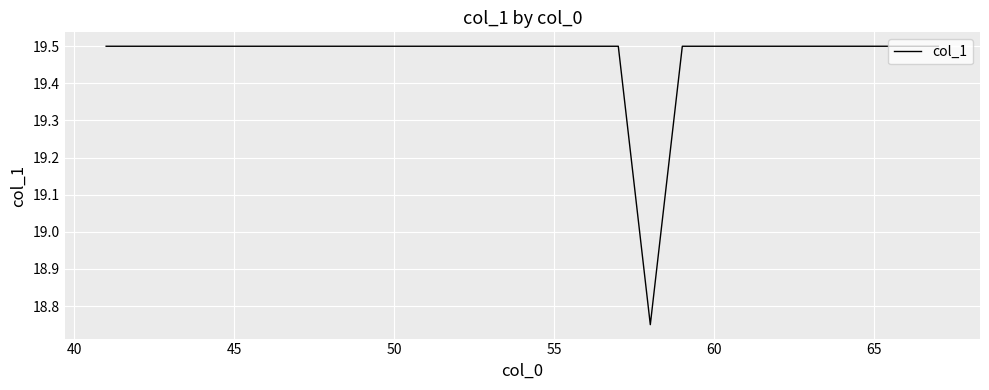

What is the difference between the maximum and minimum values?

0.8